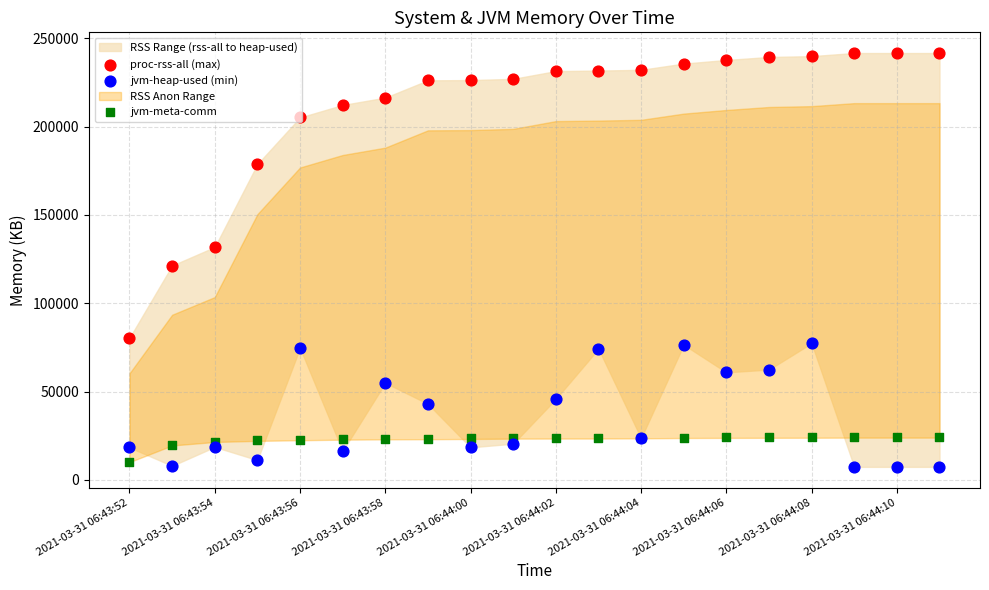

Is the value of proc-rss-all (max) at 17 greater than the value of jvm-heap-used (min) at 2021-03-31 06:43:58?

Yes